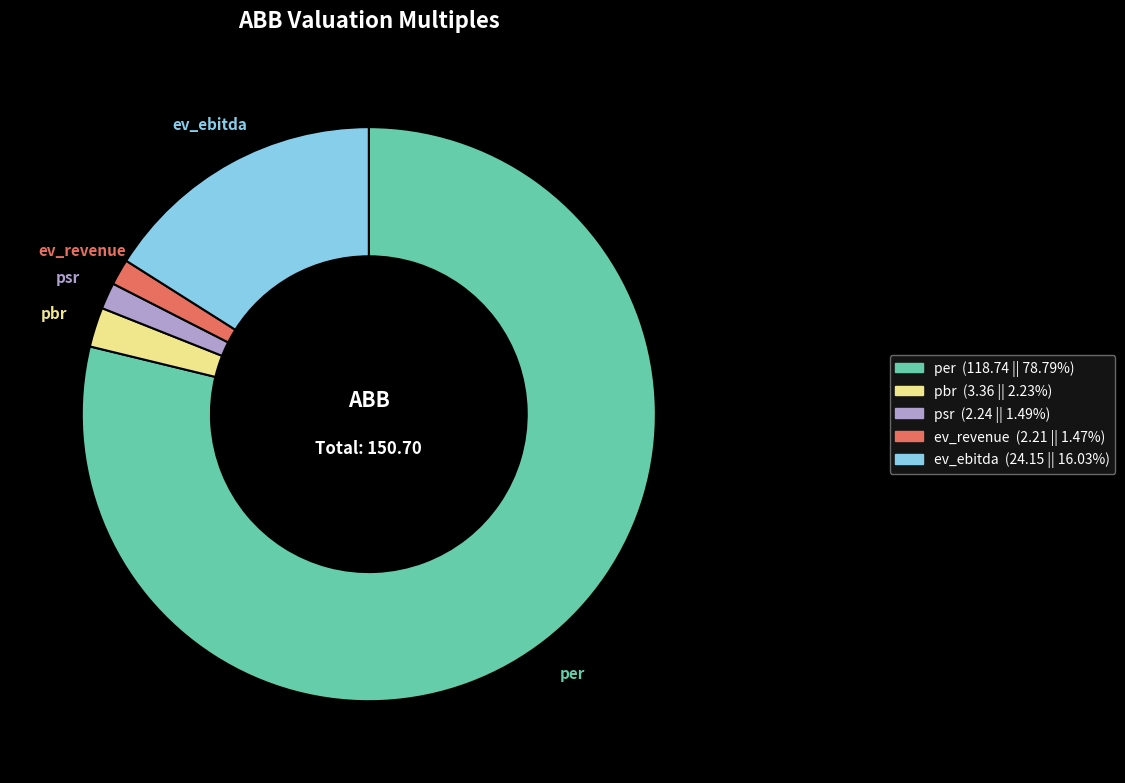

How many slices are in this pie chart?

5